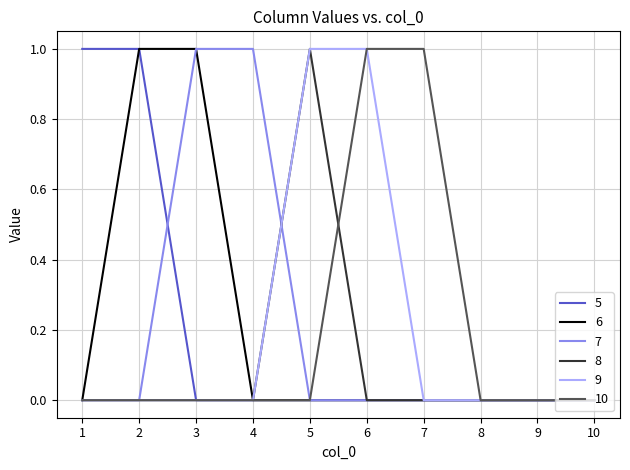

Which series changed the most between 3 and 4?

6